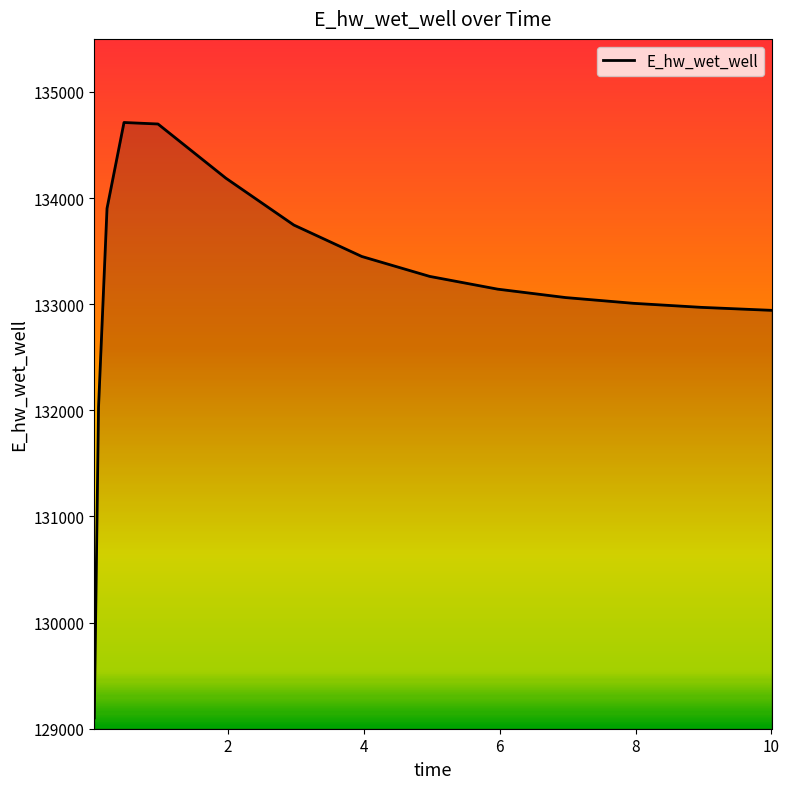

What is the smallest value displayed?

129101.6